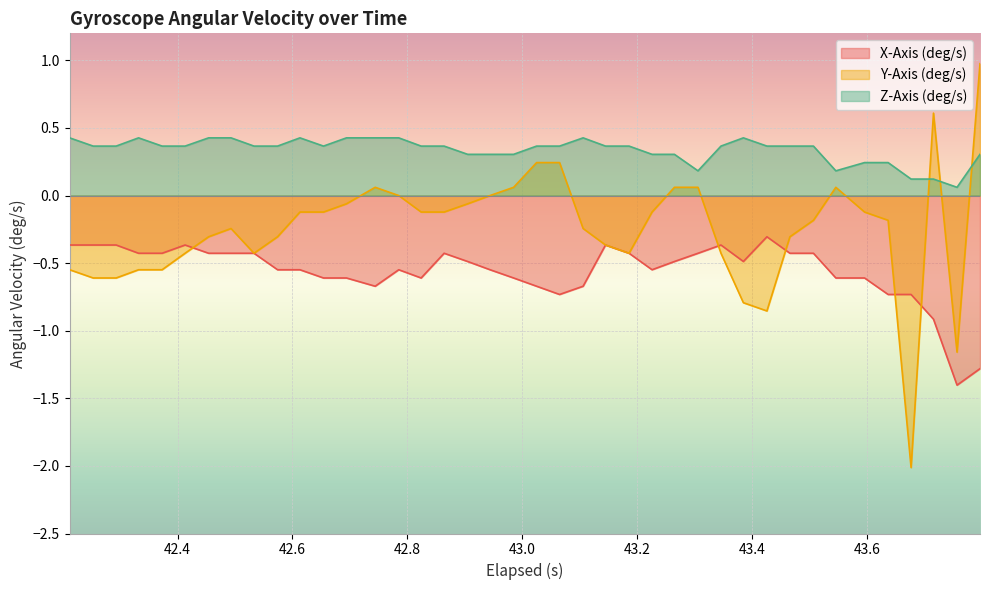

At how many categories does at least one series exceed -1?

40